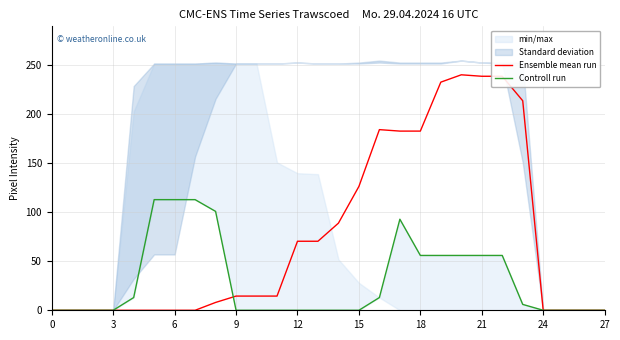

What is the sum of all Controll run values?

845.0